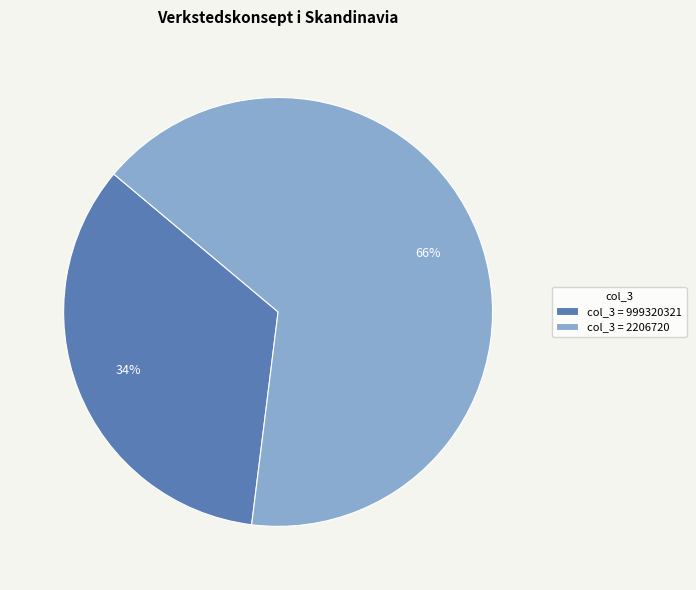

Is it true that col_3 = 999320321 is 34% of the pie?

True